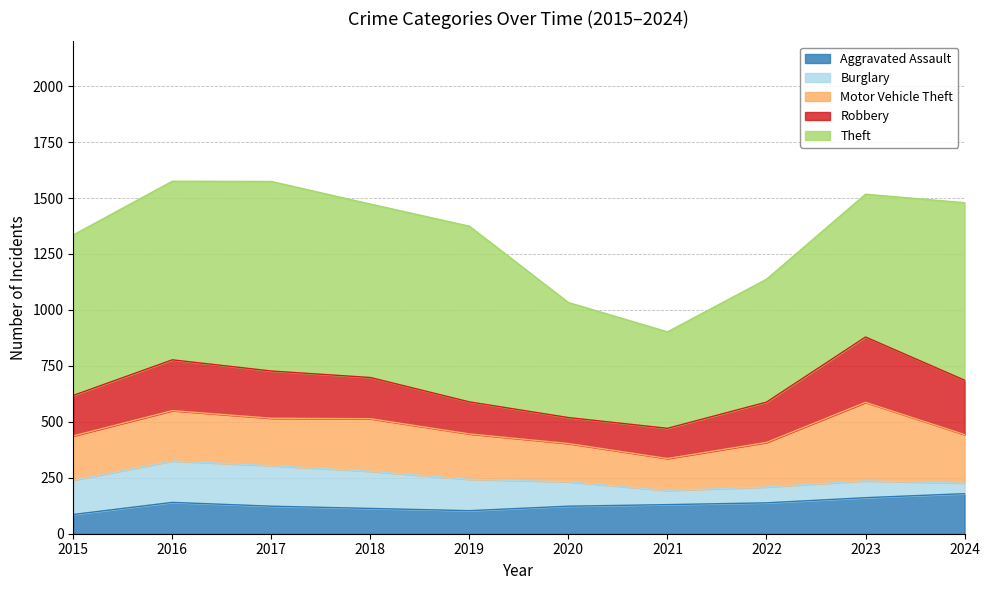

What is the minimum value for Aggravated Assault?

86